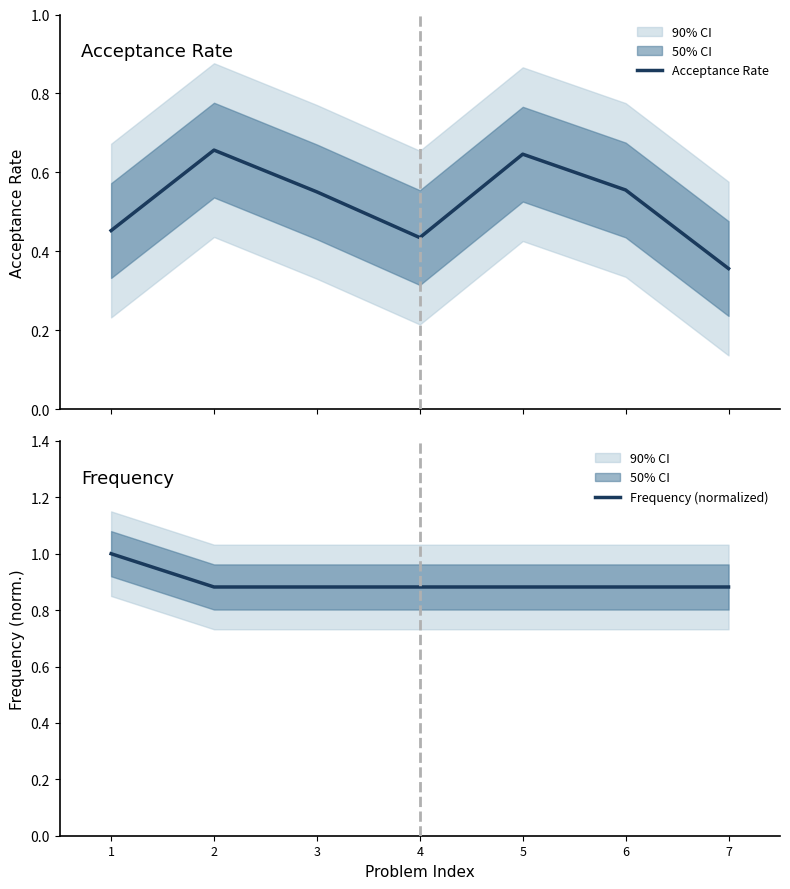

What is the total value across all series at 3?

1.4